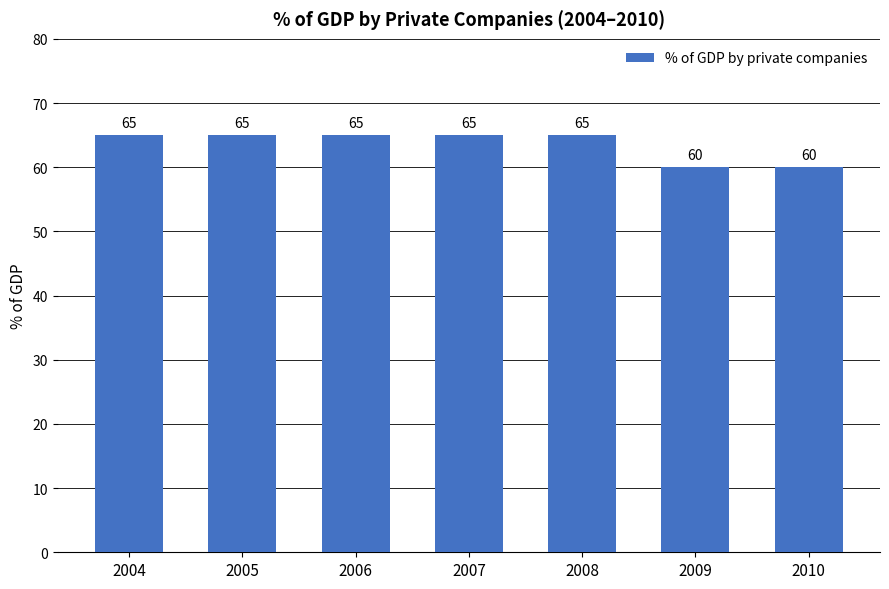

What is the average value?

64